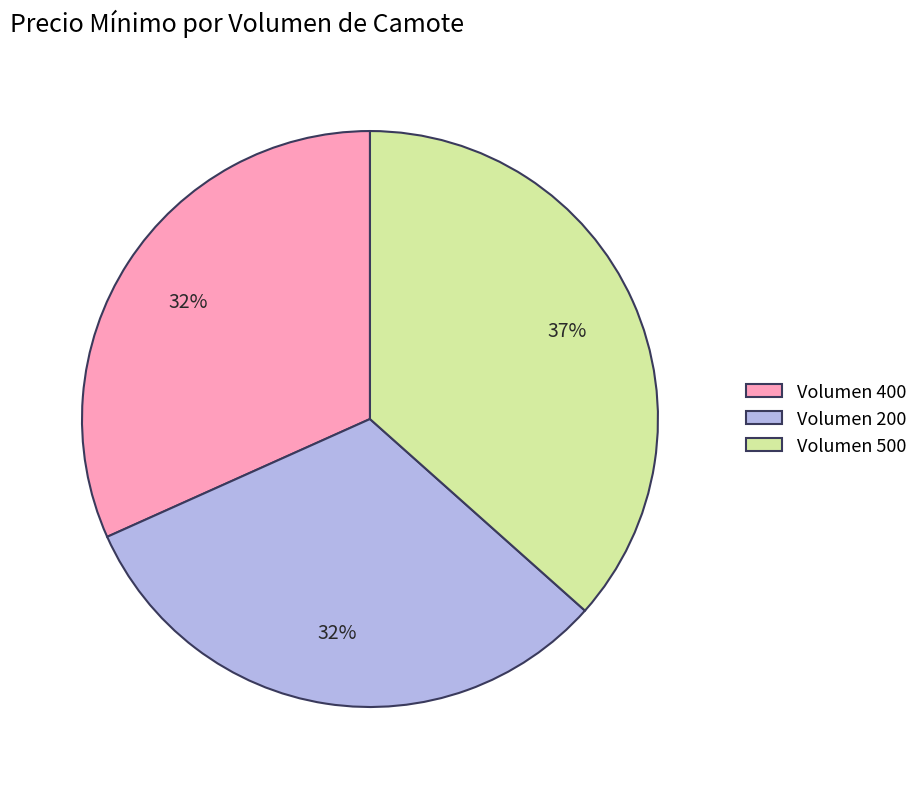

To the nearest percent, what portion does Volumen 500 represent?

37%